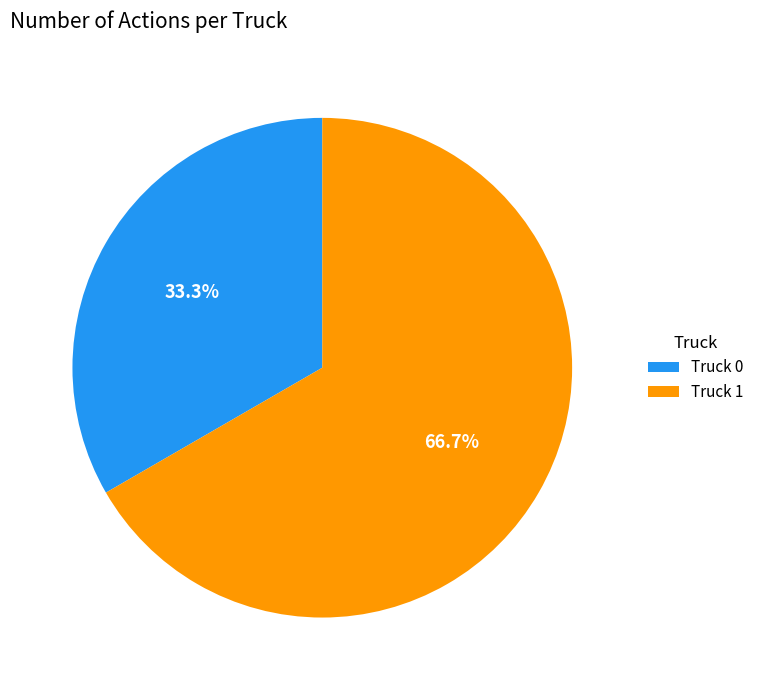

How many segments does this pie chart have?

2